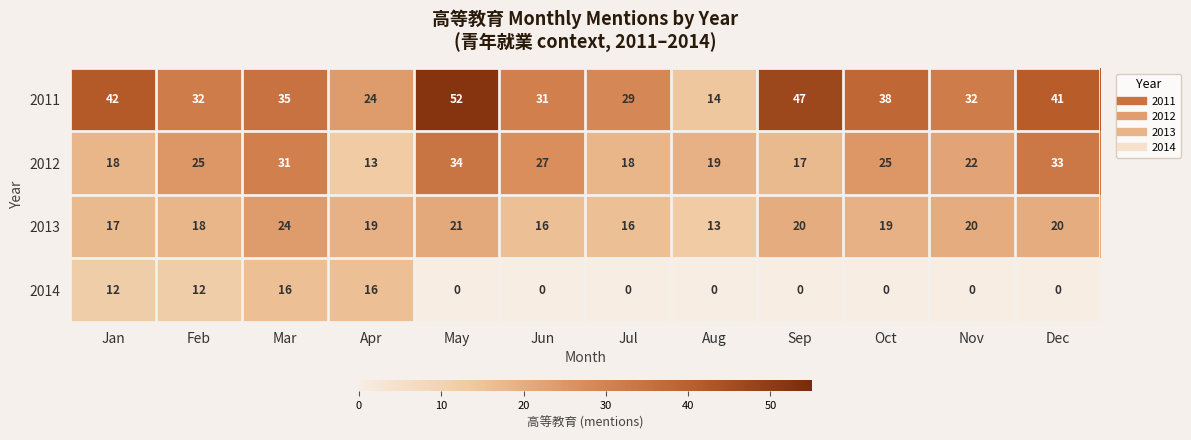

Which category has the highest value across all series?

May